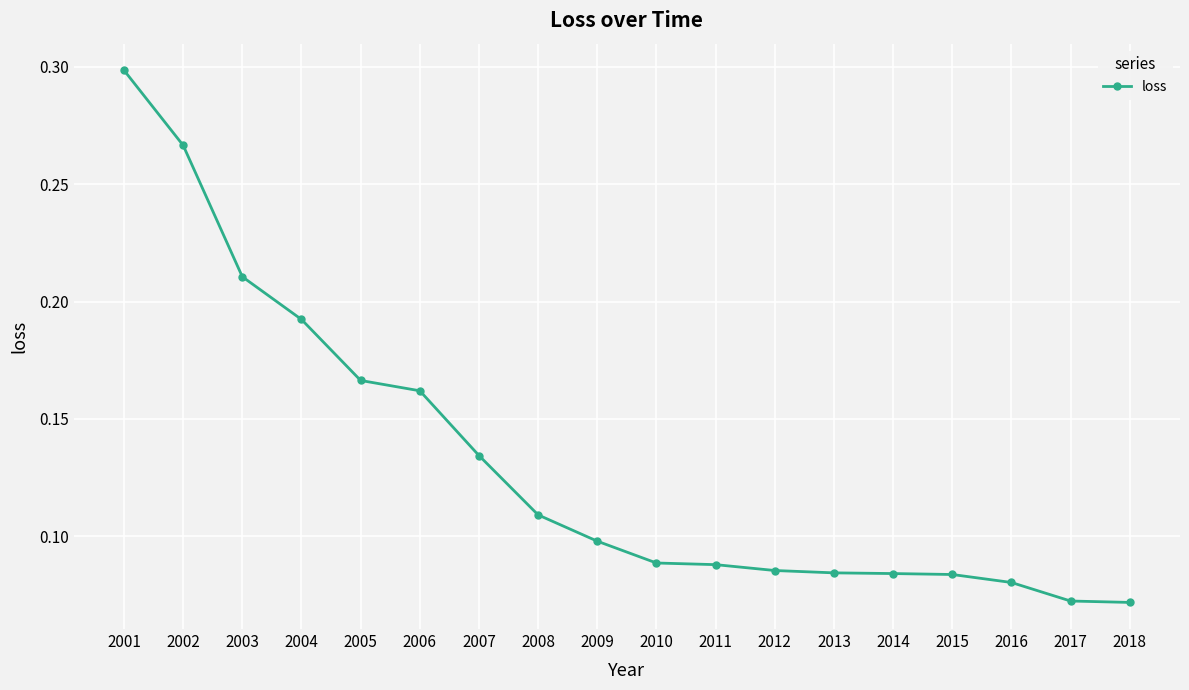

Is this an area chart (filled region under the line)?

No